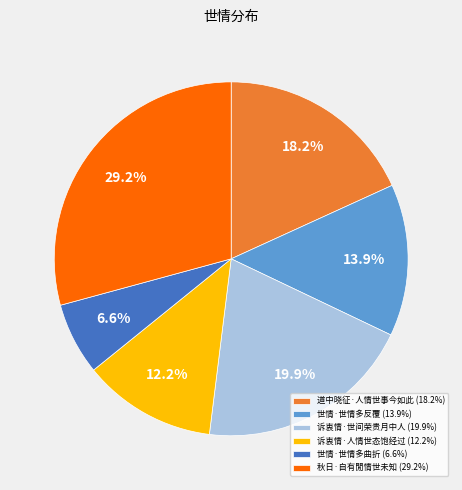

What percentage is NOT represented by 世情·世情多曲折?

93.4%